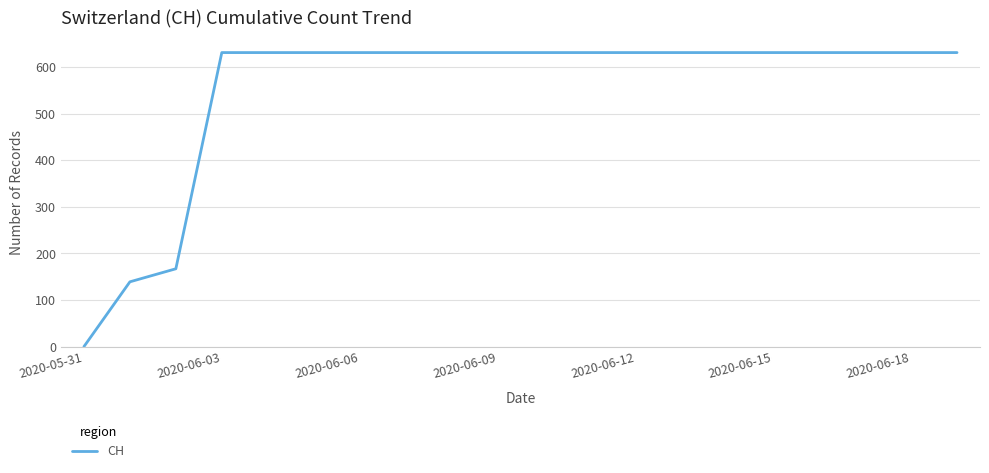

What is the greatest value displayed?

631